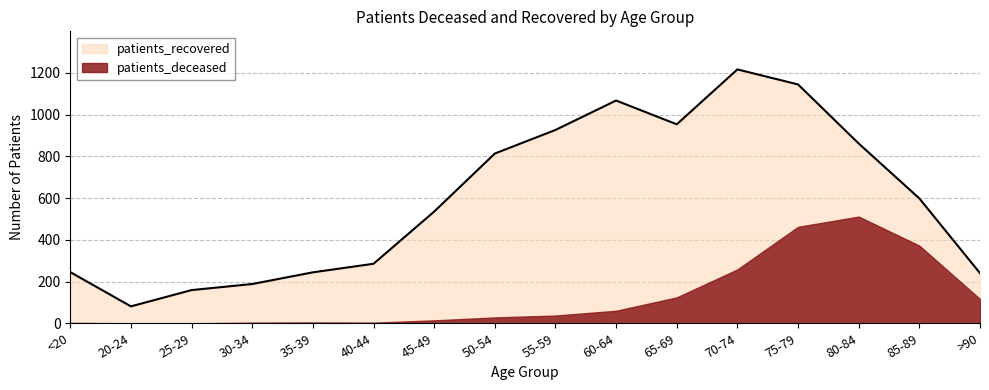

At which category does the data reach its first local valley?

20-24